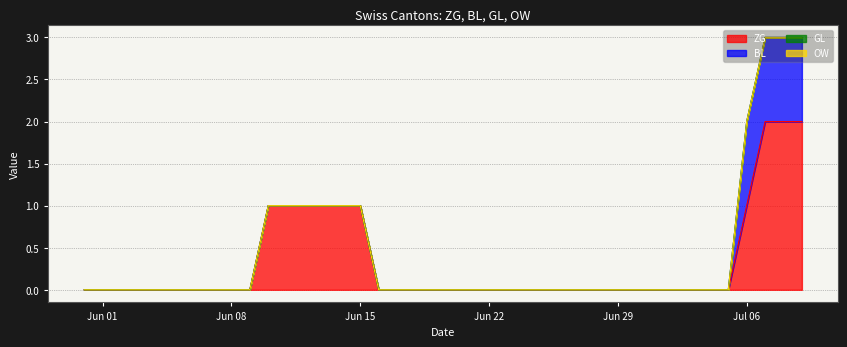

How many lines are shown in the chart?

4